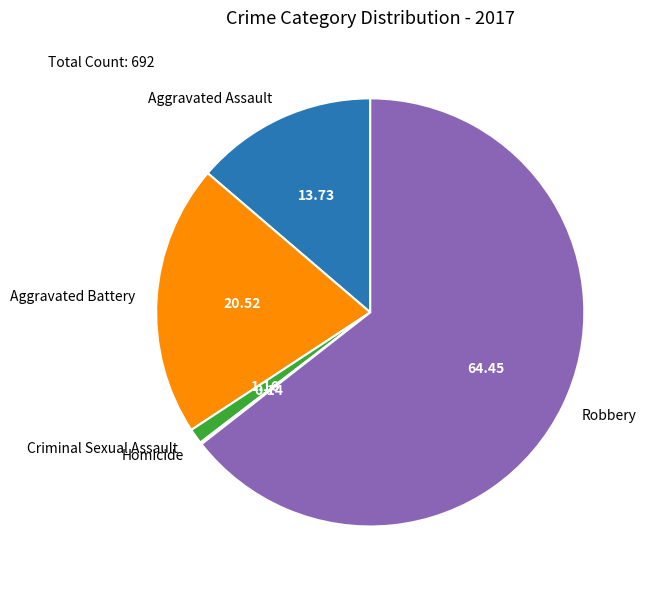

Which category has the biggest portion of the pie?

Robbery